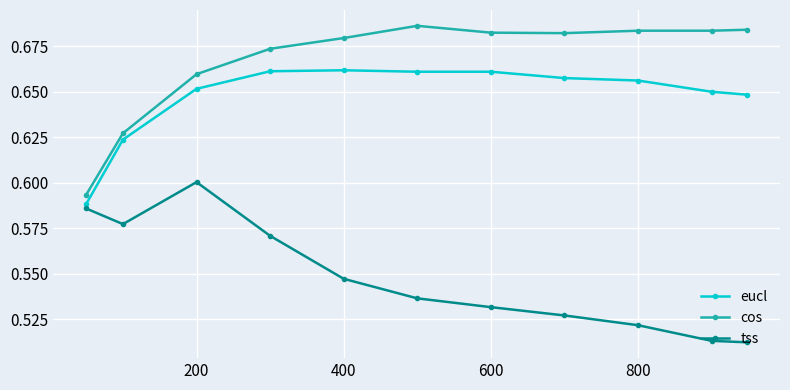

Does the chart have visible grid lines?

Yes